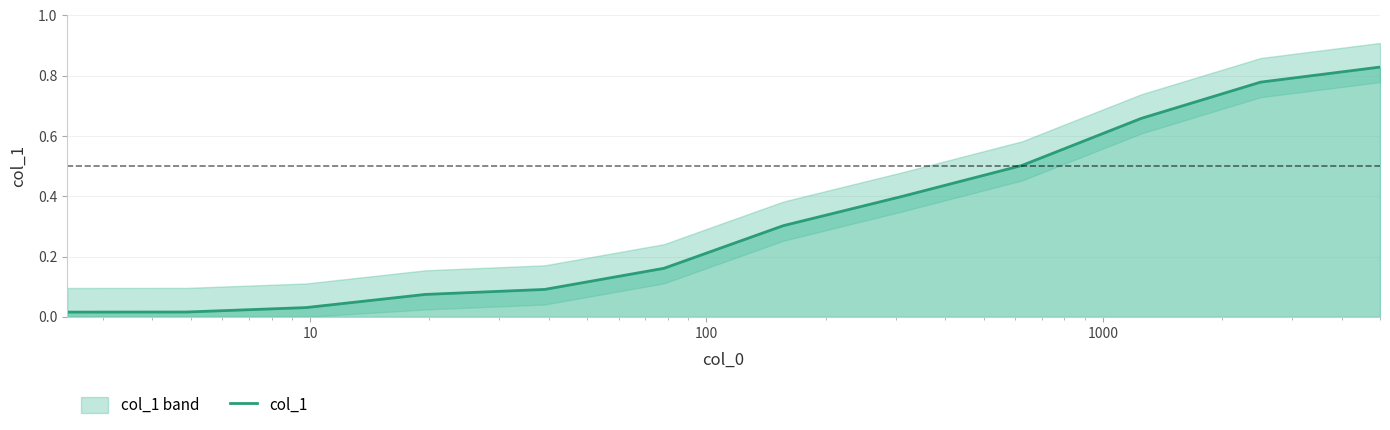

What is the difference between the maximum and second lowest values?

0.8